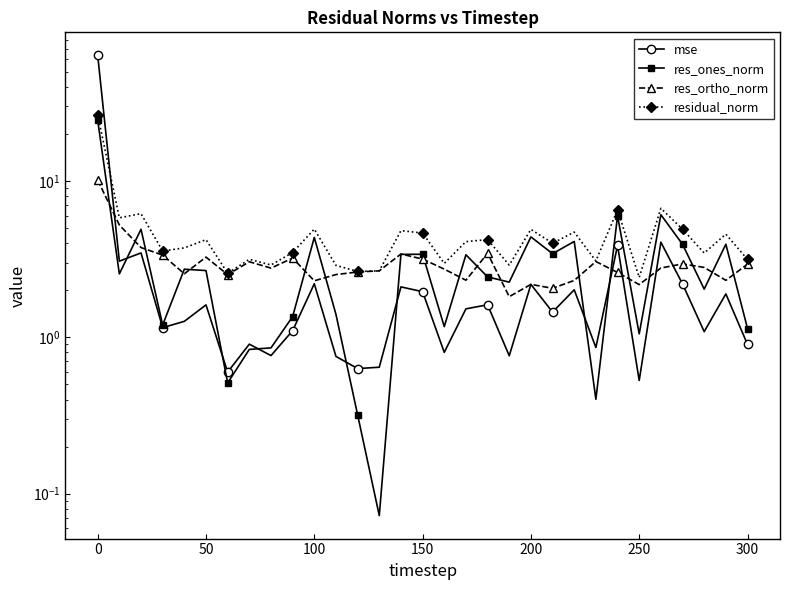

What is the sum of all res_ones_norm values?

100.6